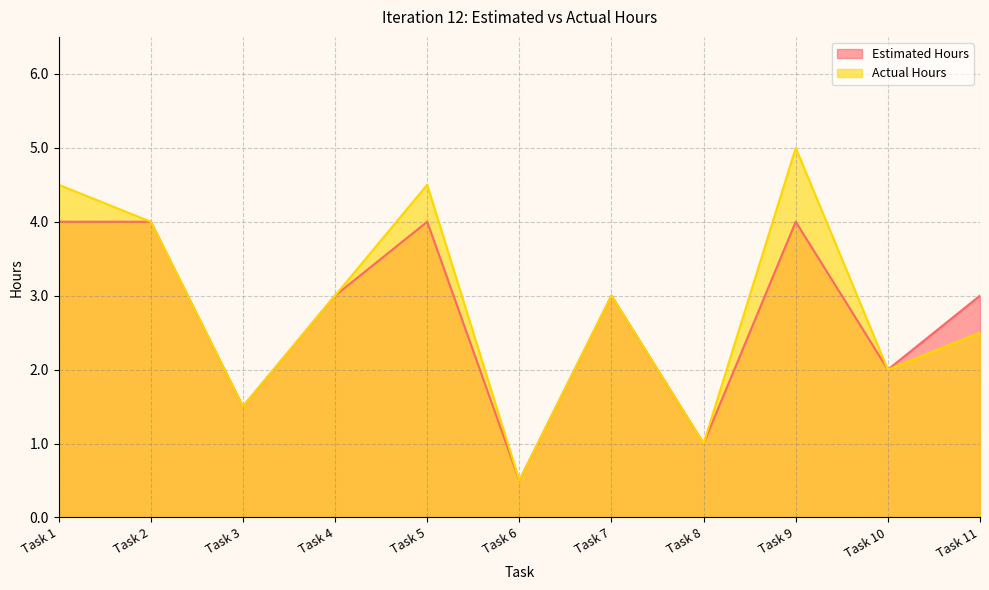

List the series in order of their peak value, lowest first.

Estimated Hours, Actual Hours